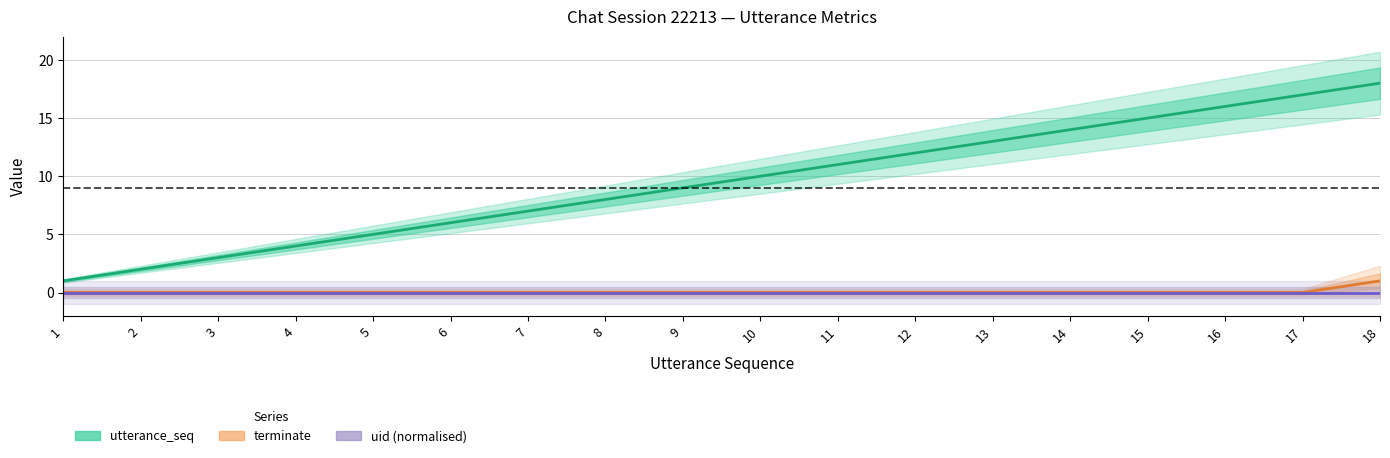

Does the chart have visible grid lines?

Yes